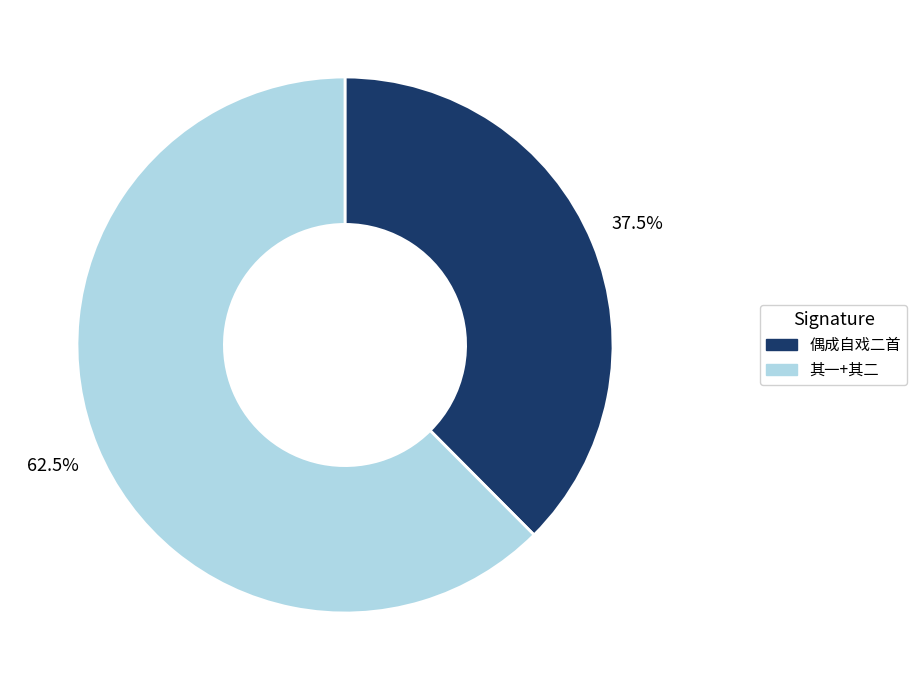

Does any single category account for the majority?

Yes